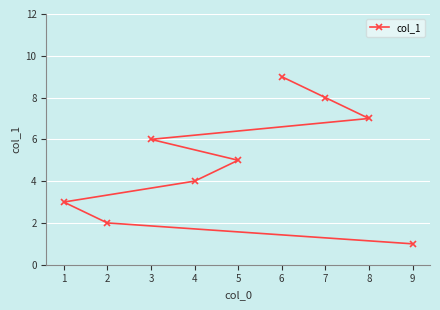

How many values are between 3 and 7?

5